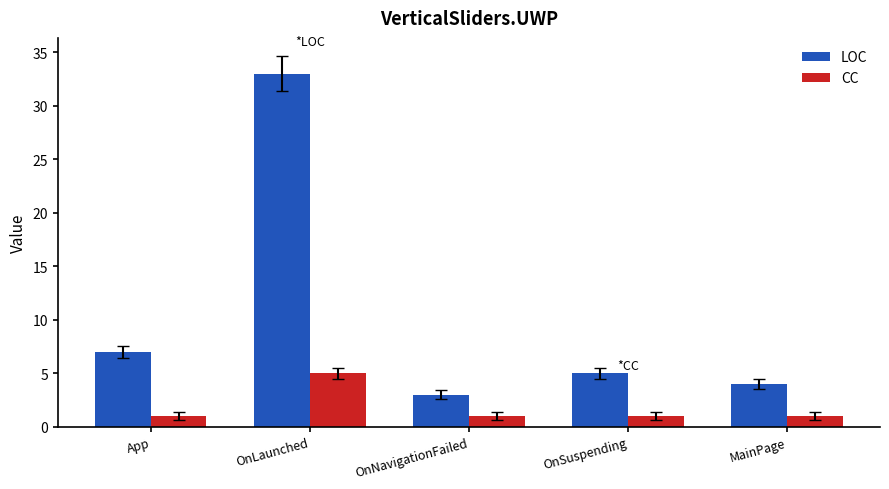

At which label is LOC closest to 18?

App